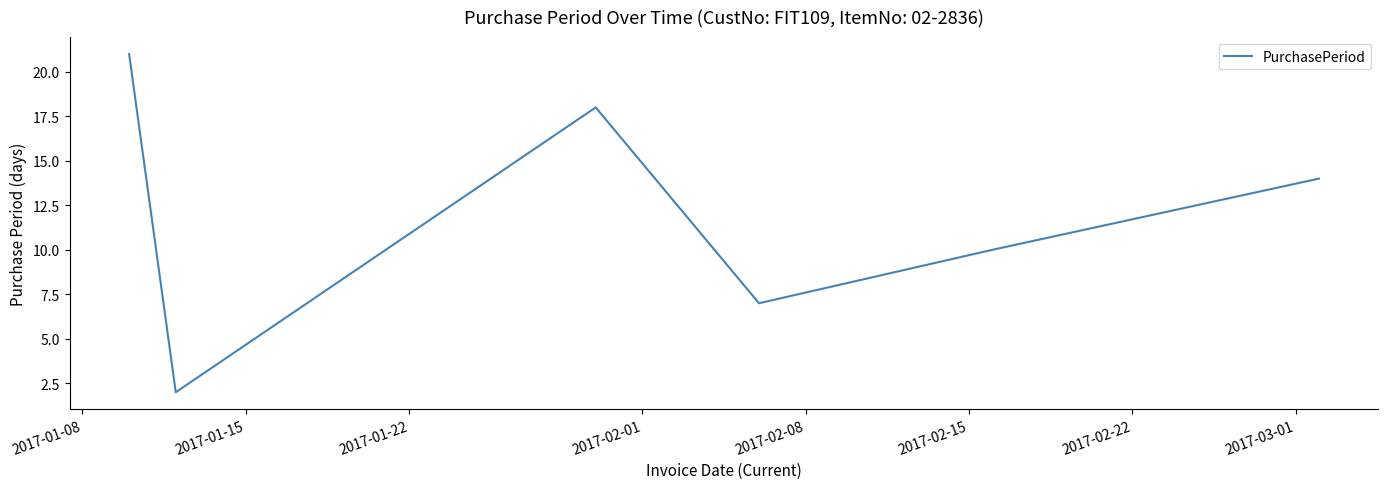

What is the greatest value displayed?

21